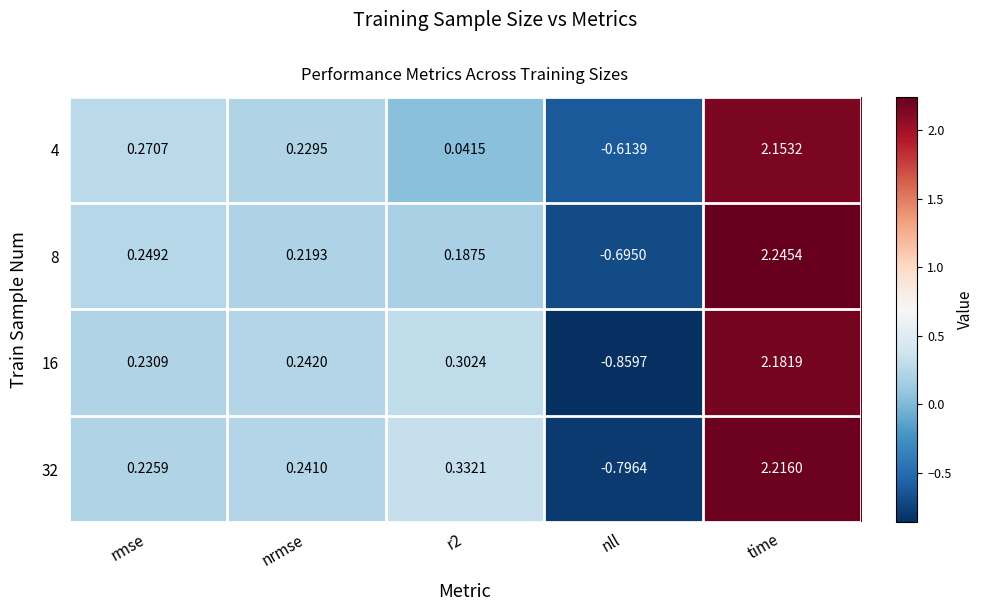

Between nll and time, which series saw the biggest shift?

16